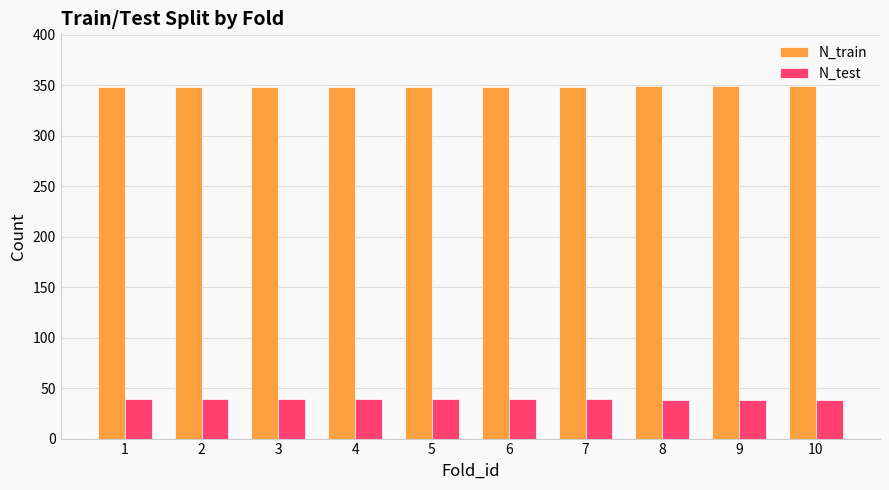

List the series in order of their peak value, lowest first.

N_test, N_train